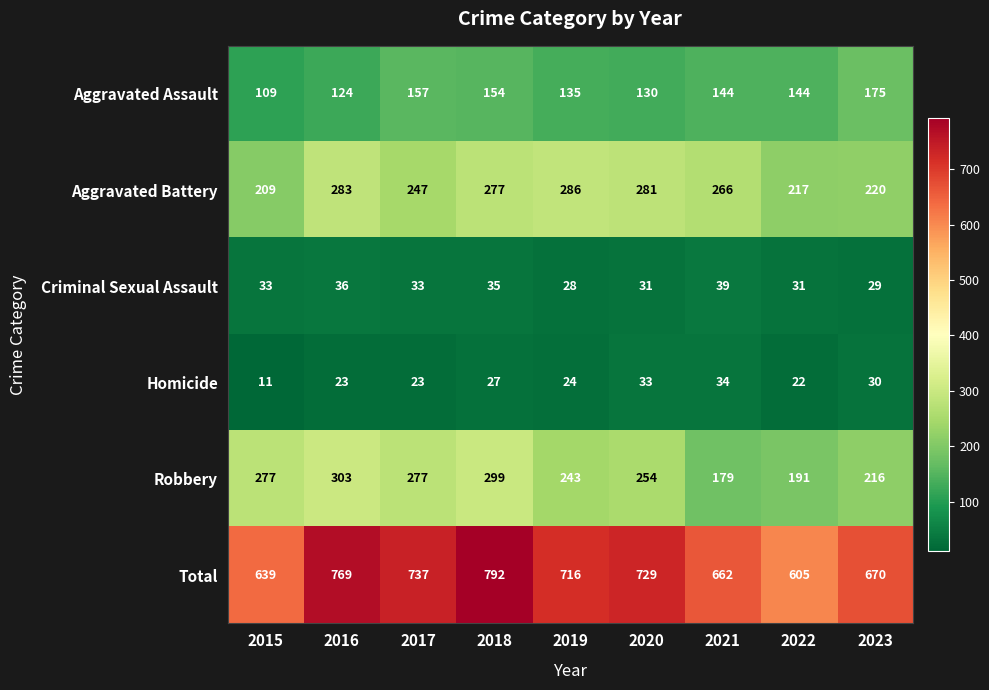

At which category does the chart reach its peak across all series?

2018